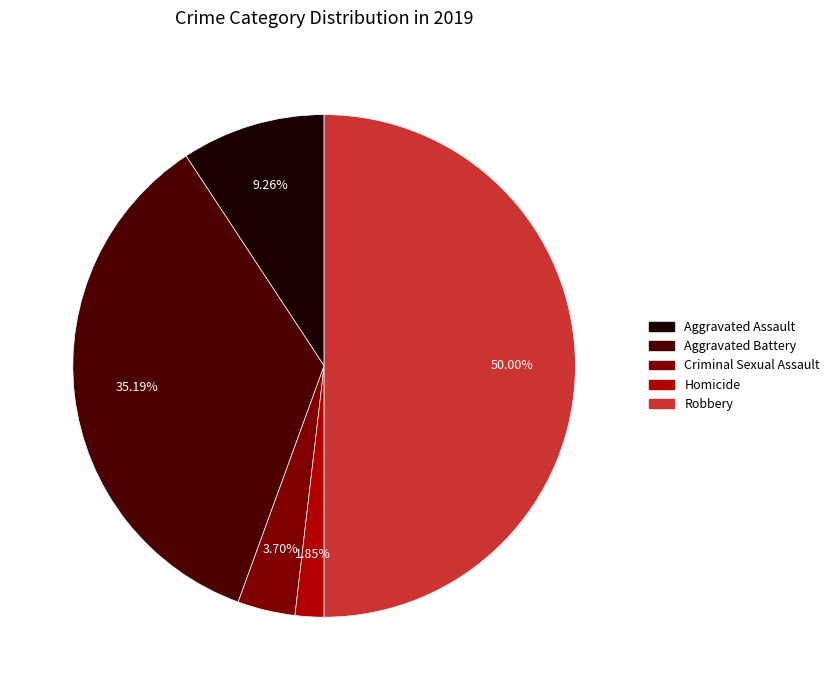

Which category has the biggest portion of the pie?

Robbery